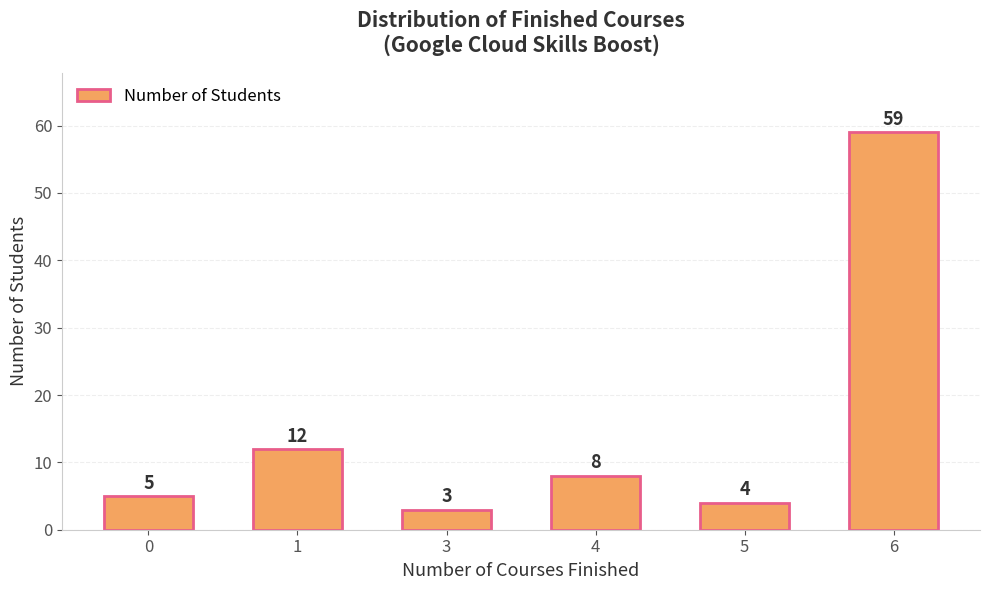

Rank the categories by value from lowest to highest.

3, 5, 0, 4, 1, 6